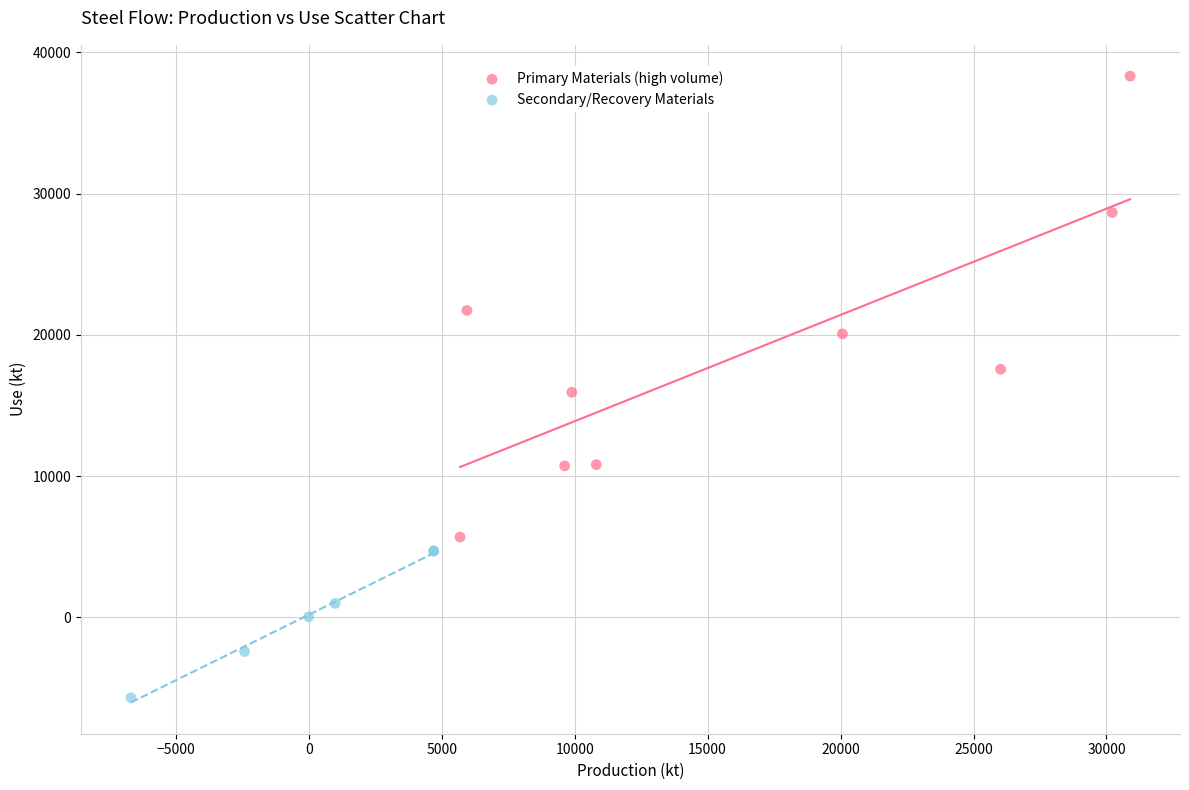

Which series has the widest spread of Y values?

Primary Materials (high volume)